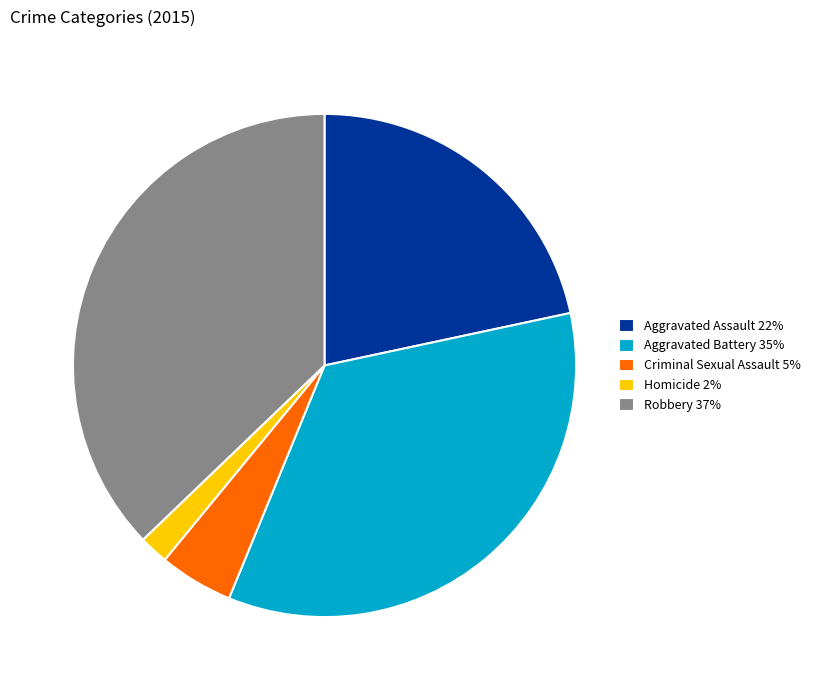

Combined, do Robbery and Aggravated Assault account for over 50%?

Yes